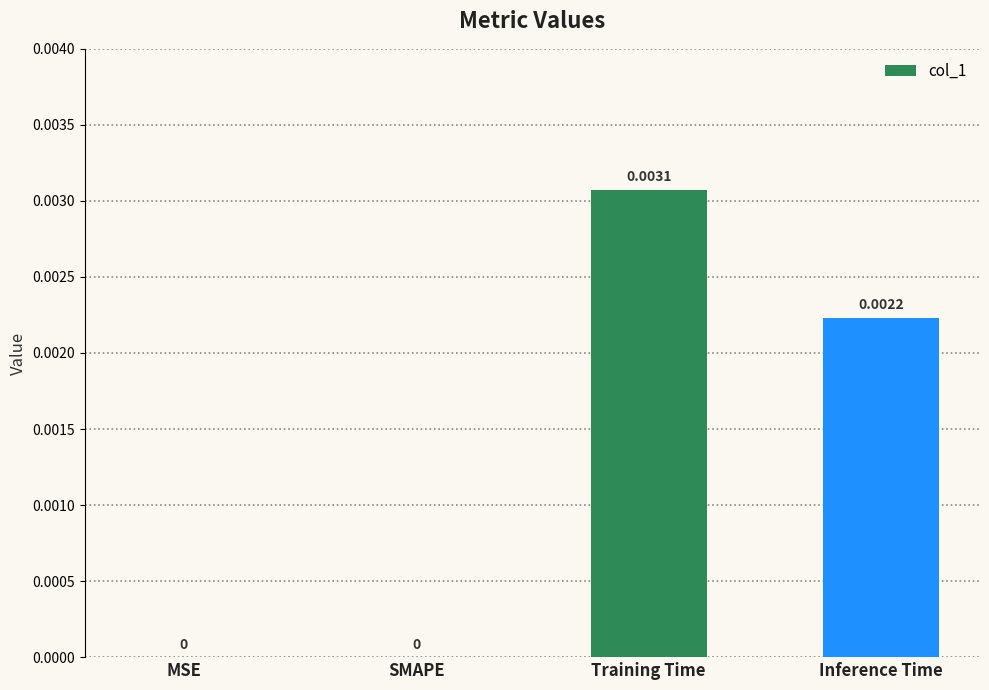

How many series are shown in this chart?

1